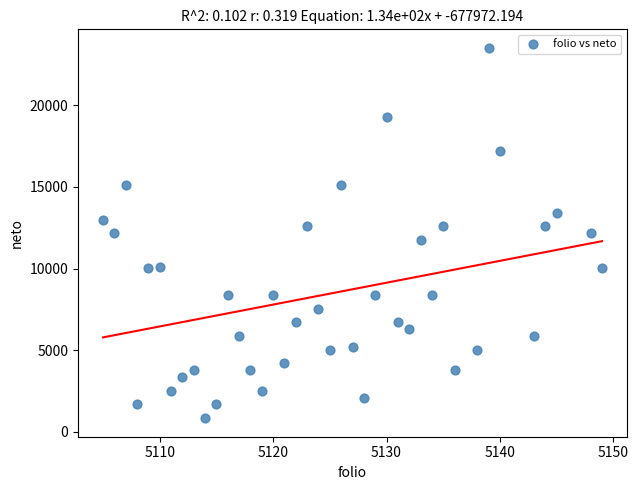

What is the range of X values (max minus min)?

44